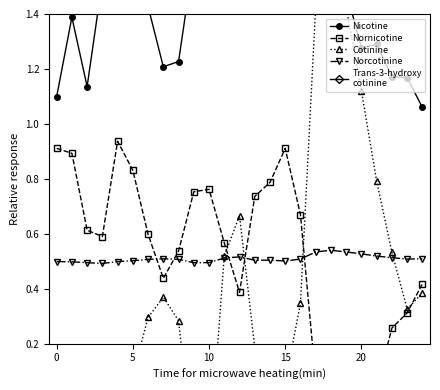

At which category does Cotinine reach its first local valley?

10